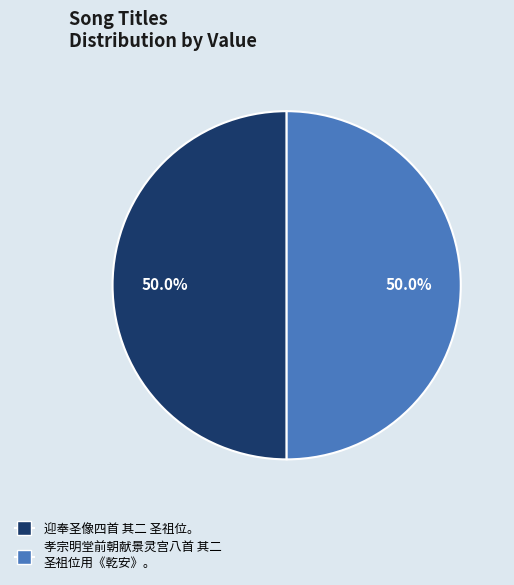

Approximately how many times larger is the value at 孝宗明堂前朝献景灵宫八首 其二 圣祖位用《乾安》。 compared to 迎奉圣像四首 其二 圣祖位。?

1.0